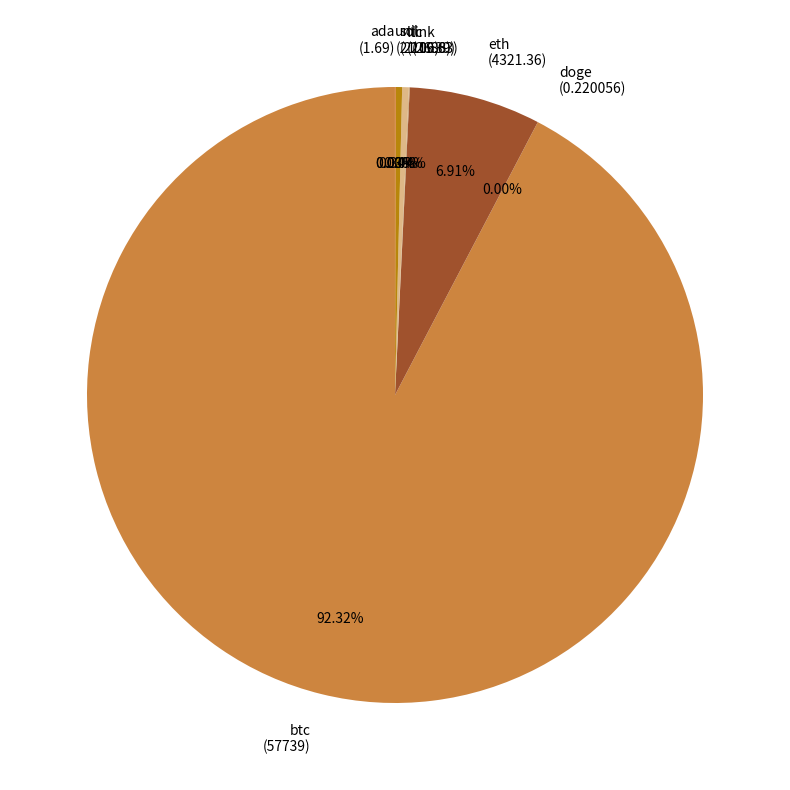

Is there a majority slice in this chart?

Yes